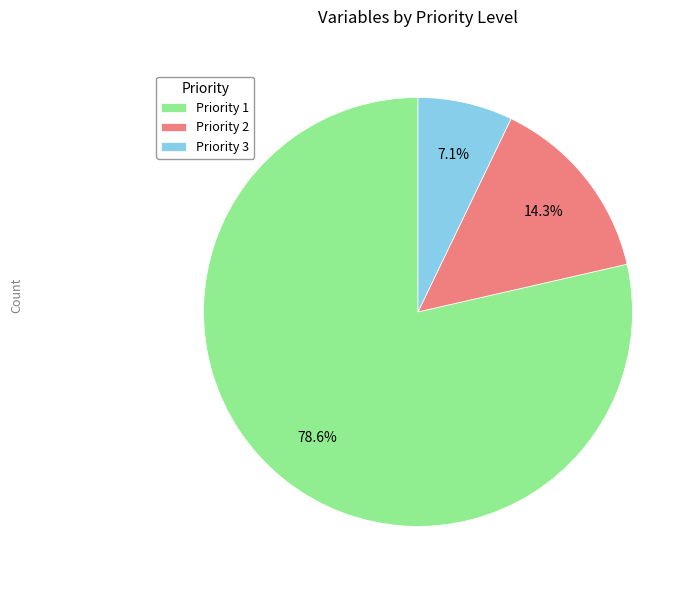

Which has a higher value, Priority 1 or Priority 2?

Priority 1